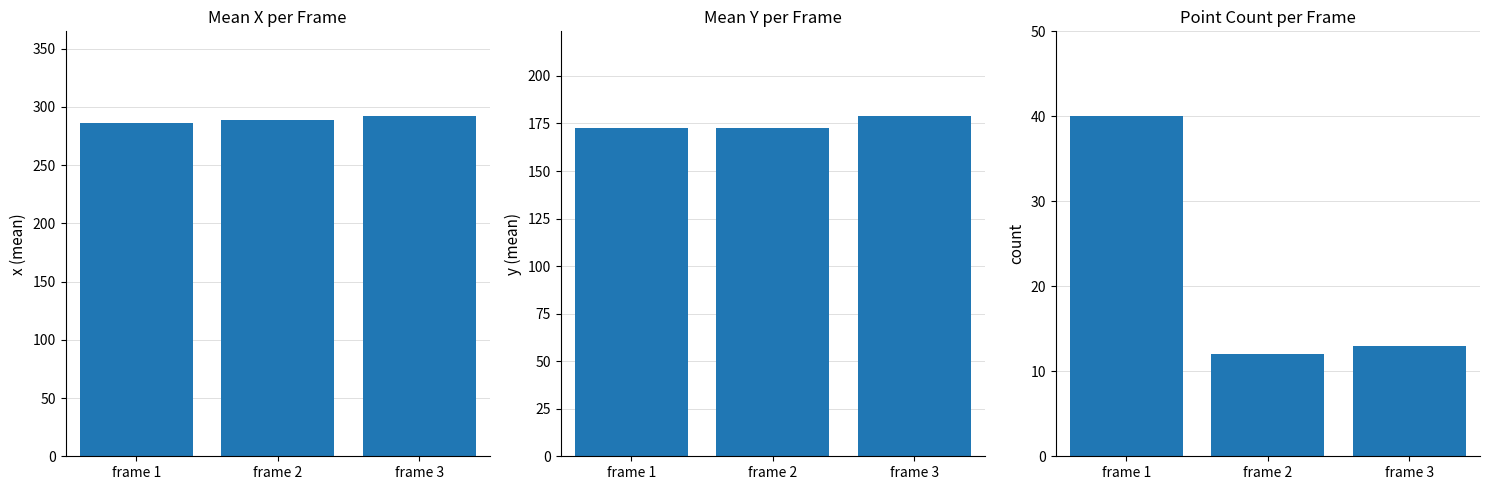

At which label is x (mean) closest to 288?

frame 2